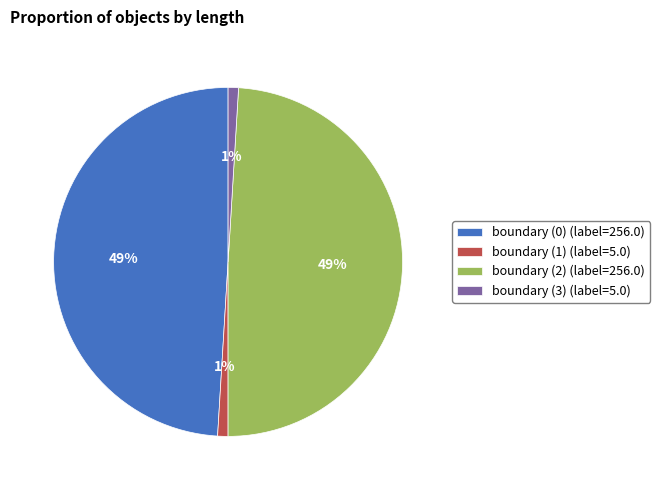

To the nearest percent, what is the combined percentage of boundary (3) and boundary (0)?

50%